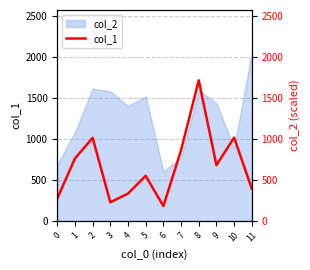

What is the ratio of the value at 11 to the value at 5?

0.7